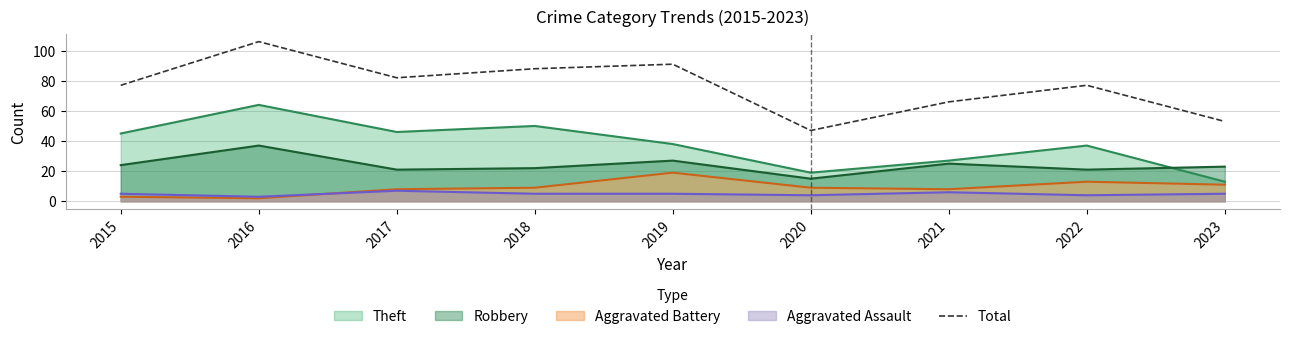

The value at 2023 is 53. True or false?

True